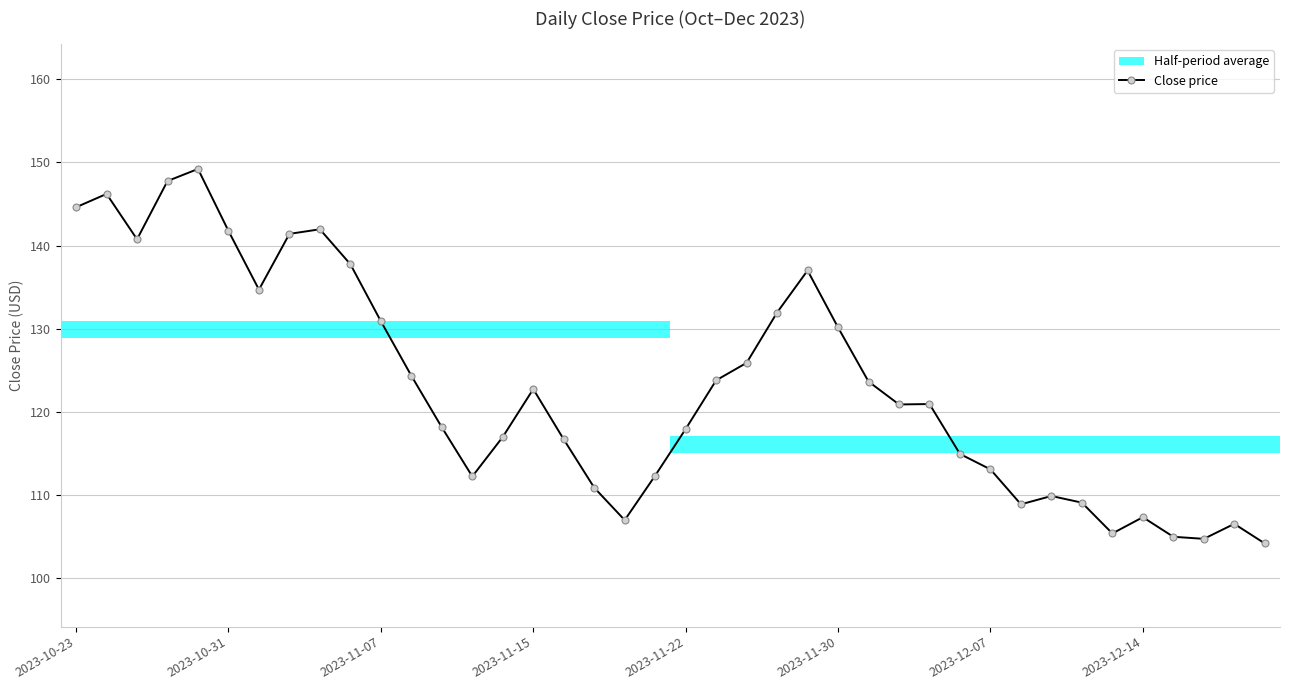

True or false: the data has more than 0 interior local peaks.

True